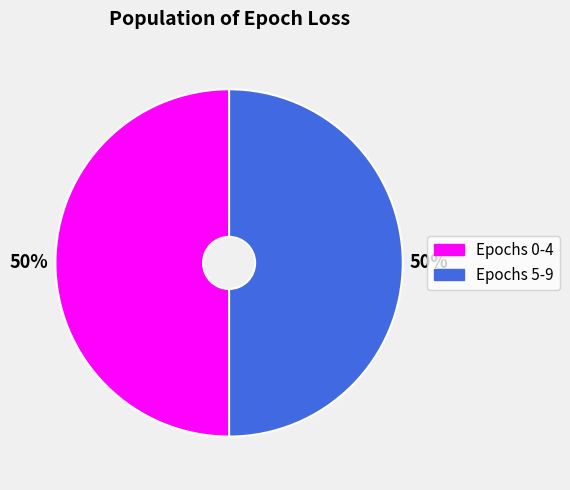

To the nearest percent, what portion does Epochs 5-9 represent?

50%